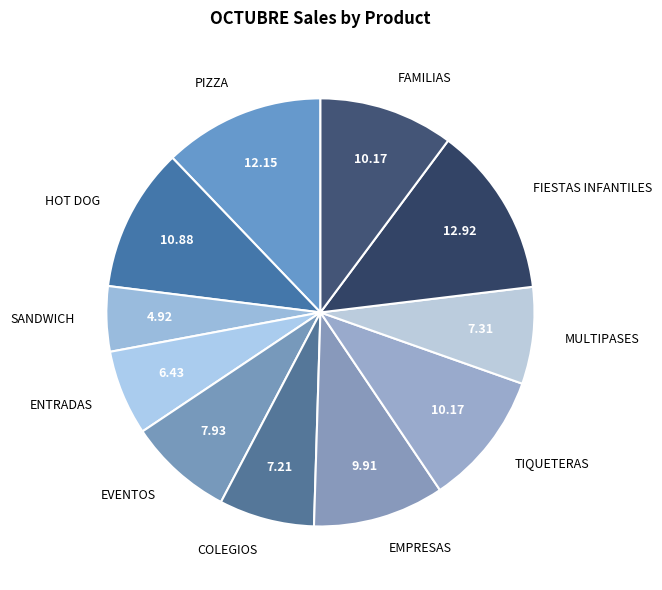

Is EVENTOS the majority of the pie?

No